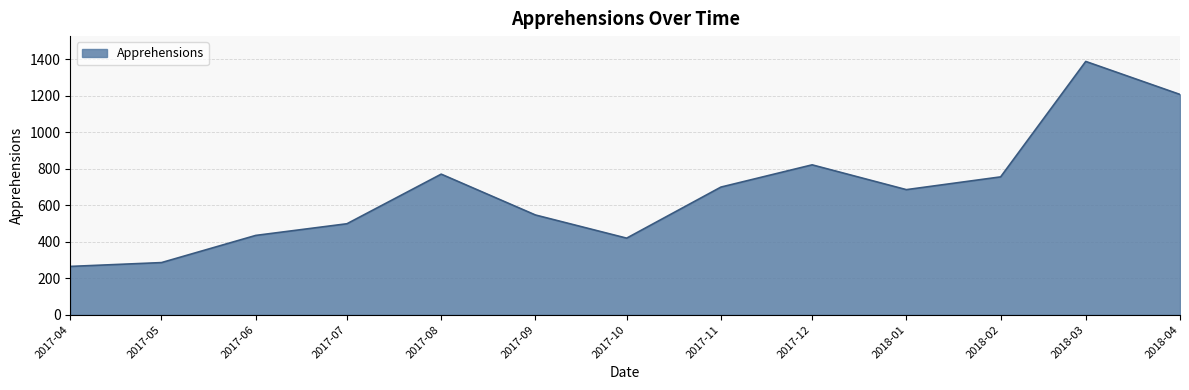

What is the change in value from 2017-12 to 2018-03?

+567